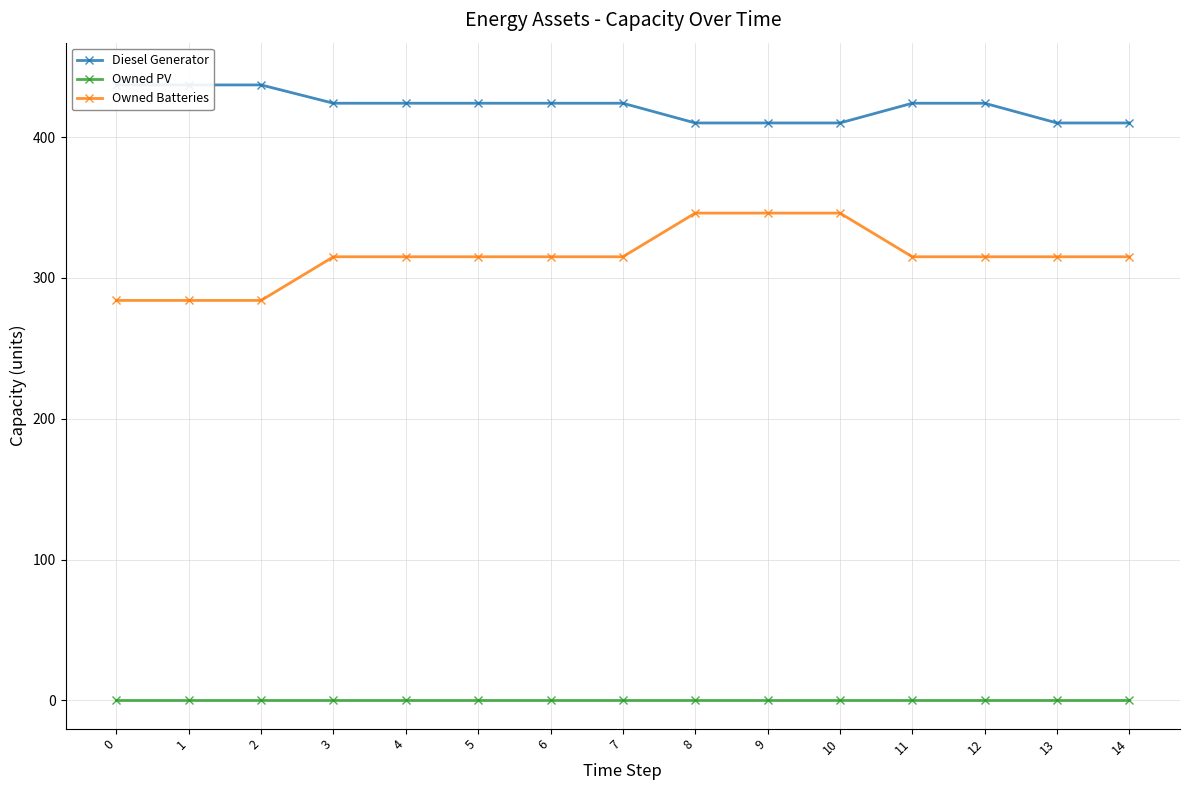

Is this an area chart (filled region under the line)?

No